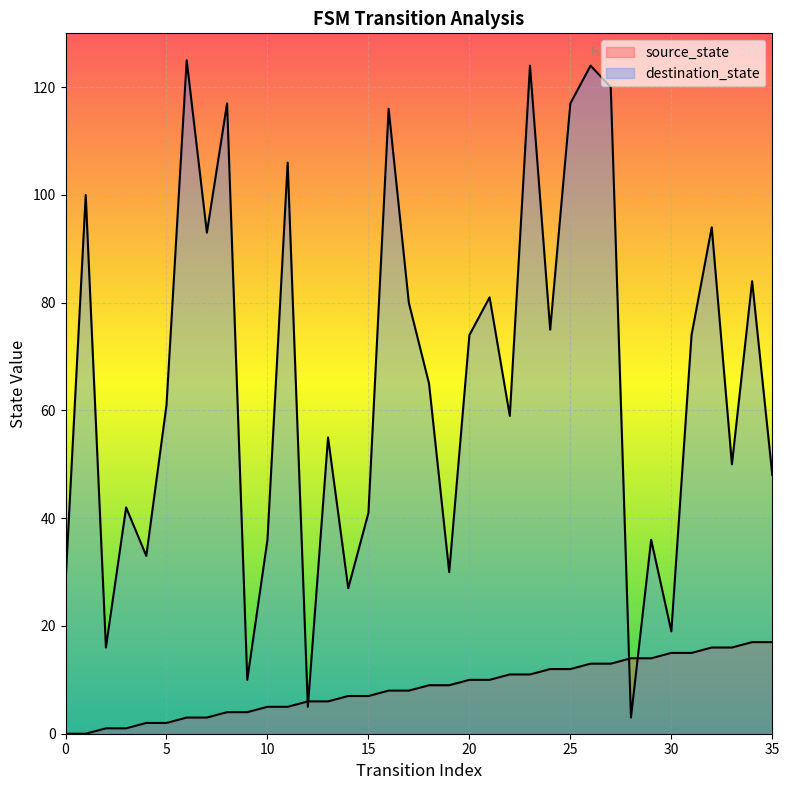

At which category is the sum across all series the highest?

26